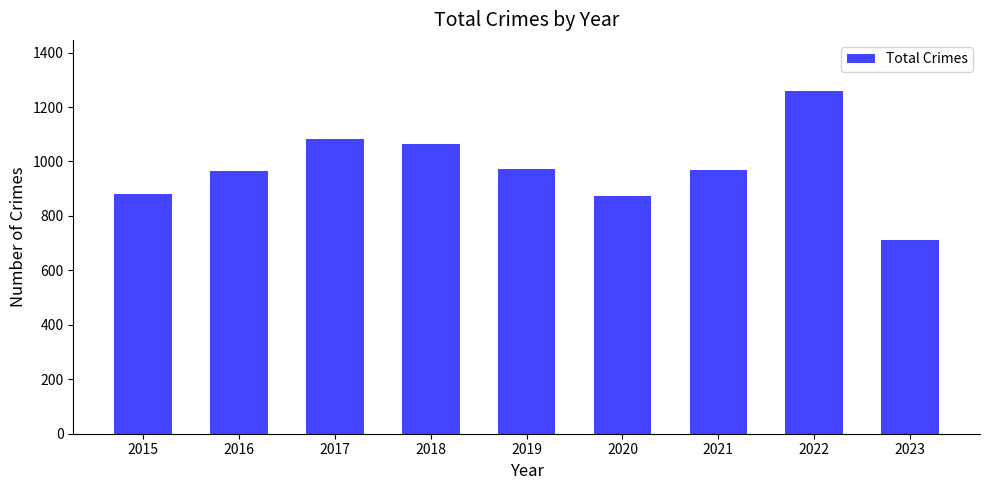

The value at 2015 is 879. True or false?

True